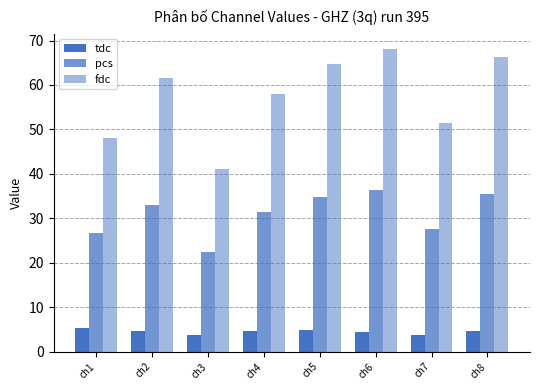

At how many categories does at least one series exceed 39?

8